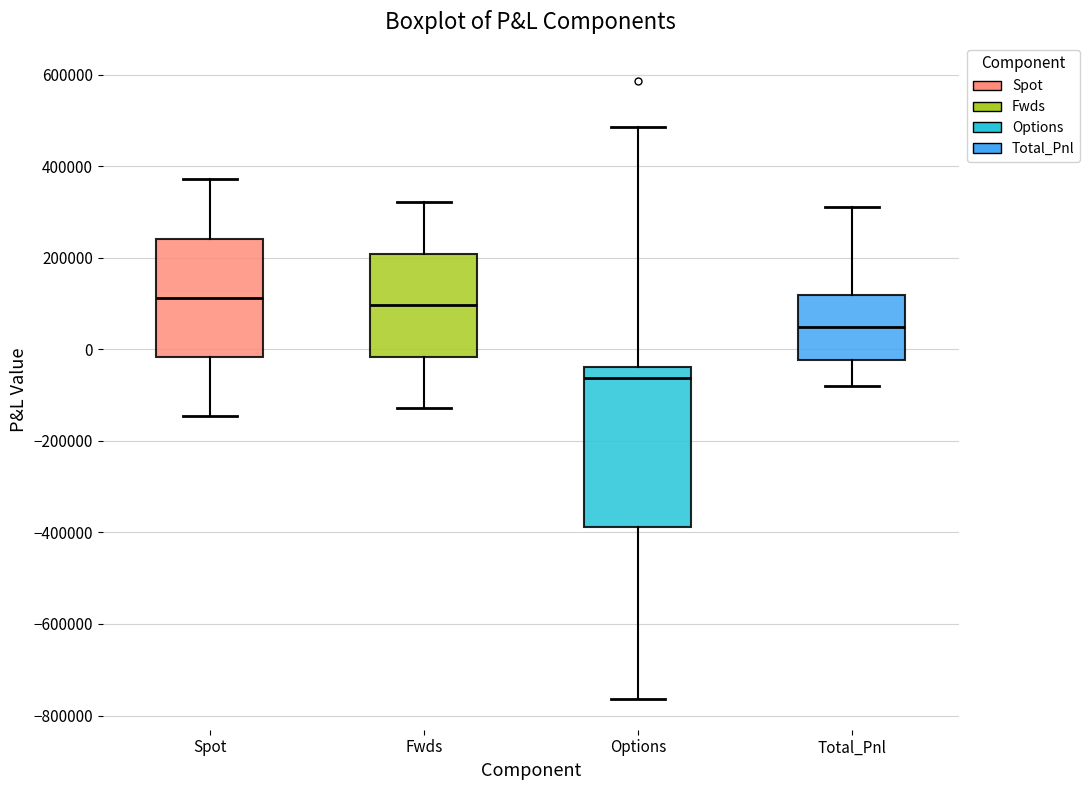

Reading left to right, read every box against the y-axis: the position of its median line, the range the box covers, and the ends of its whiskers. The values are not printed on the chart, so give them approximately, as read against the axis.

Spot: median 120000, box -20000 to 240000, whiskers -140000 to 380000
Fwds: median 100000, box -20000 to 200000, whiskers -120000 to 320000
Options: median -60000, box -380000 to -40000, whiskers -760000 to 480000
Total_Pnl: median 40000, box -20000 to 120000, whiskers -80000 to 320000